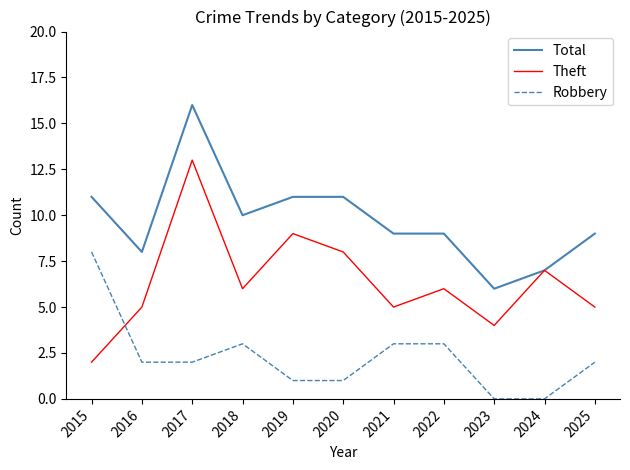

List the series in order of their peak value, lowest first.

Robbery, Theft, Total